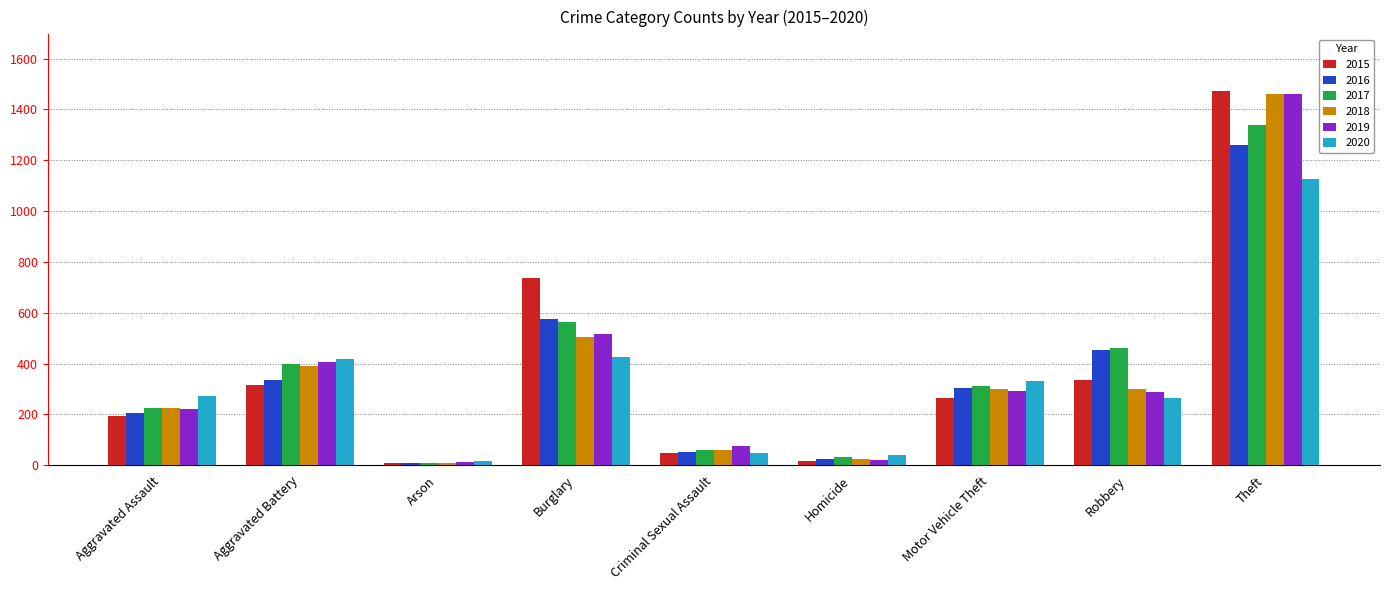

What are all the series names shown in the legend?

2015, 2016, 2017, 2018, 2019, 2020